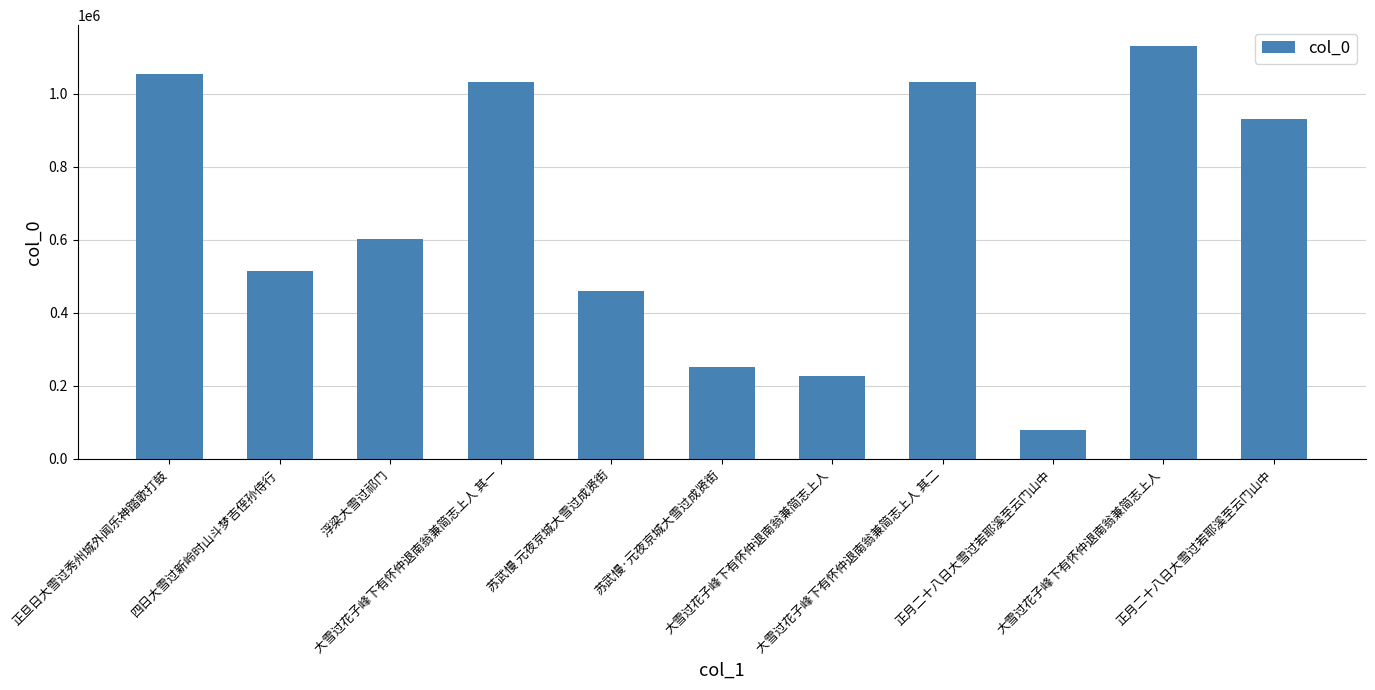

How many bars are there in total?

11